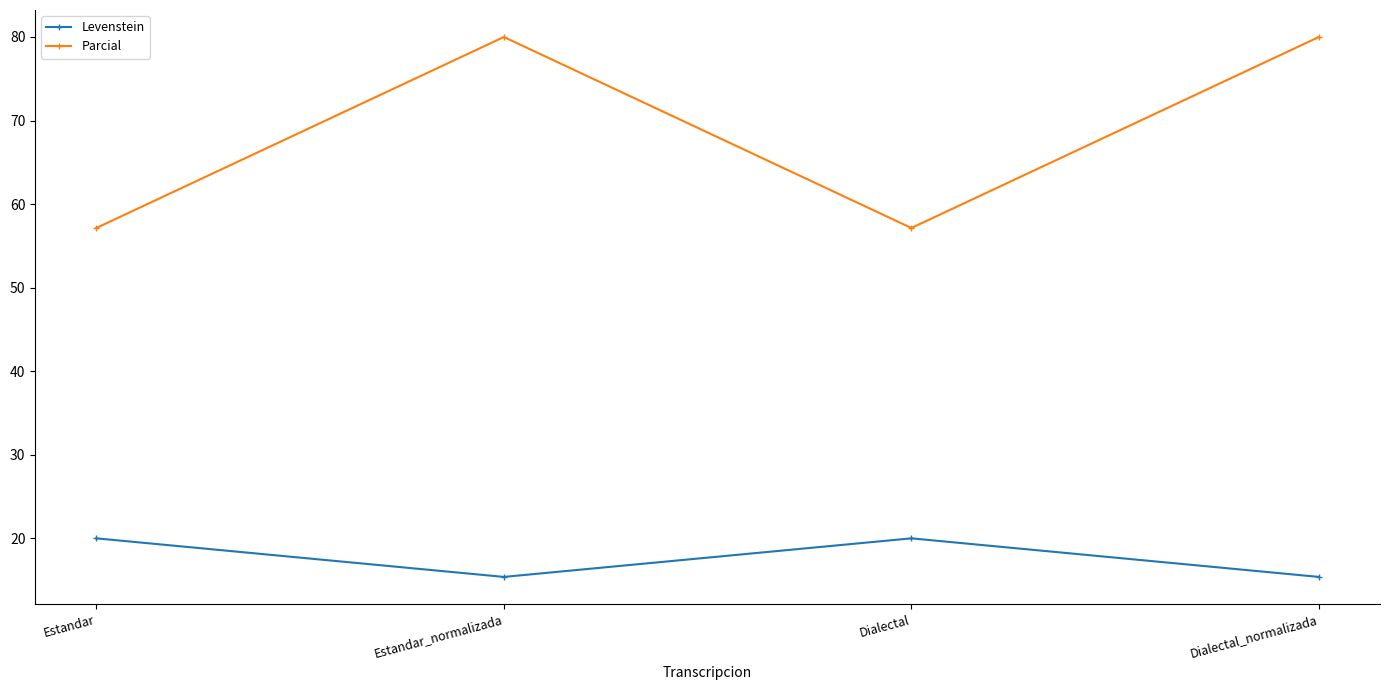

Is the value of Levenstein at Dialectal greater than the value of Parcial at Dialectal_normalizada?

No